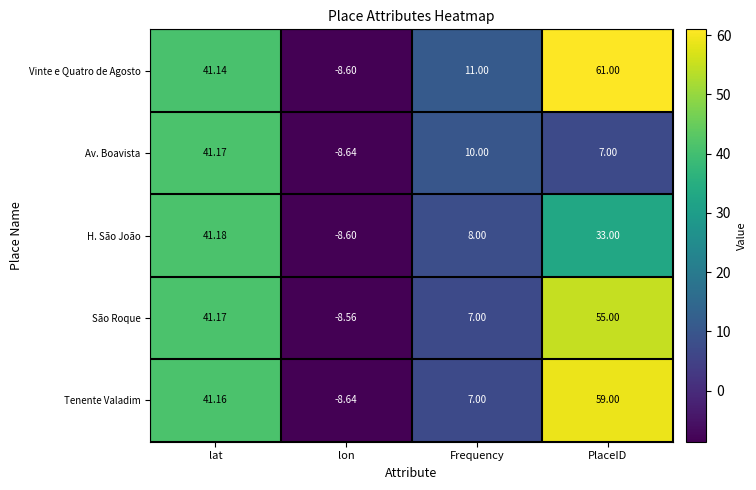

List the labels in order of Av. Boavista value, largest first.

lat, Frequency, PlaceID, lon